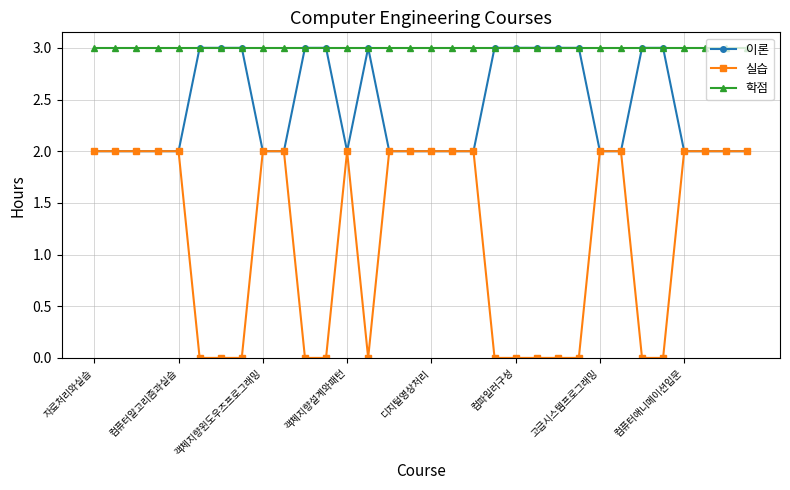

How many lines are shown in the chart?

3